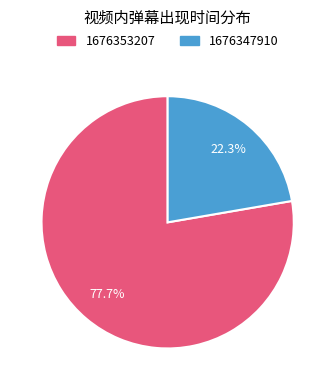

Which category has the smallest portion of the pie?

1676347910